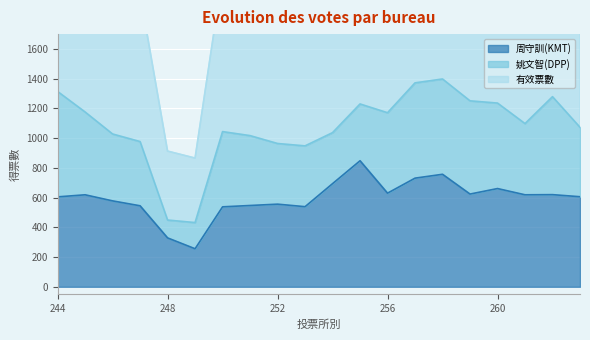

Where does the 周守訓(KMT) series first go above 619?

254